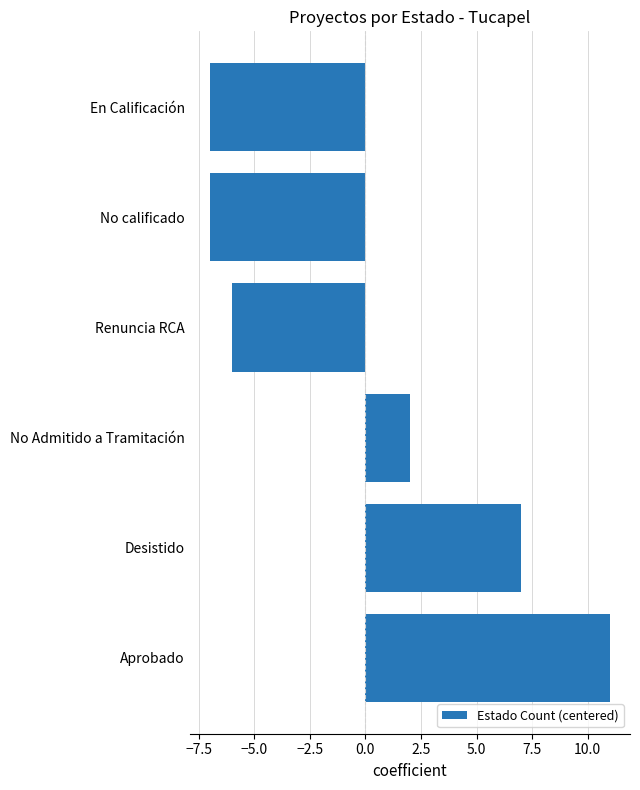

At which label is the value closest to 2?

No Admitido a Tramitación